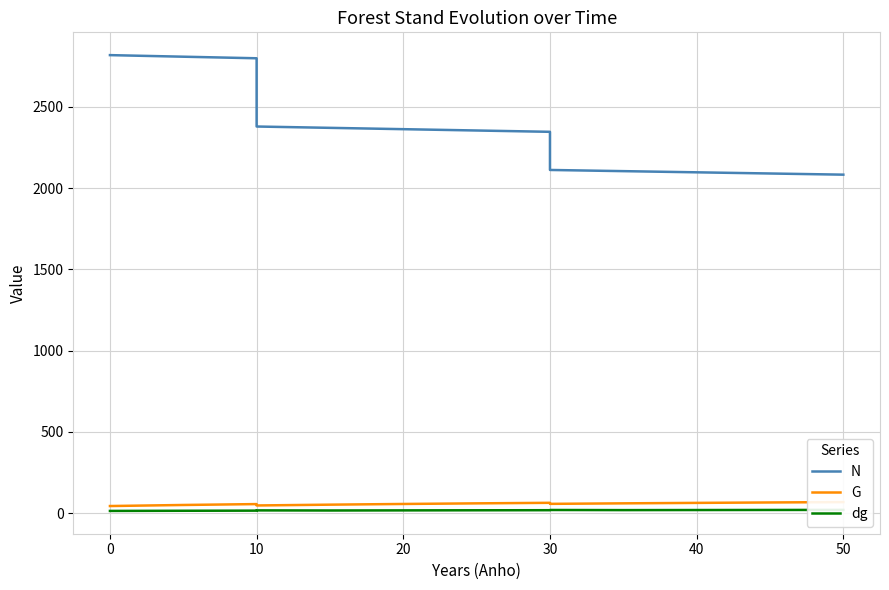

True or false: N has more than 2 interior local peaks.

False